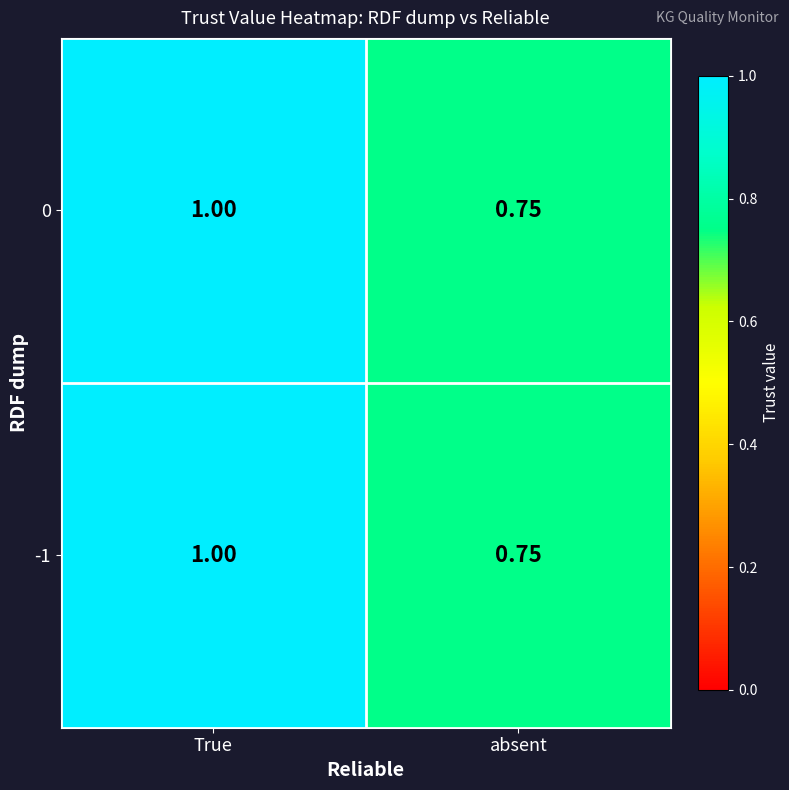

At which category does the chart reach its peak across all series?

True